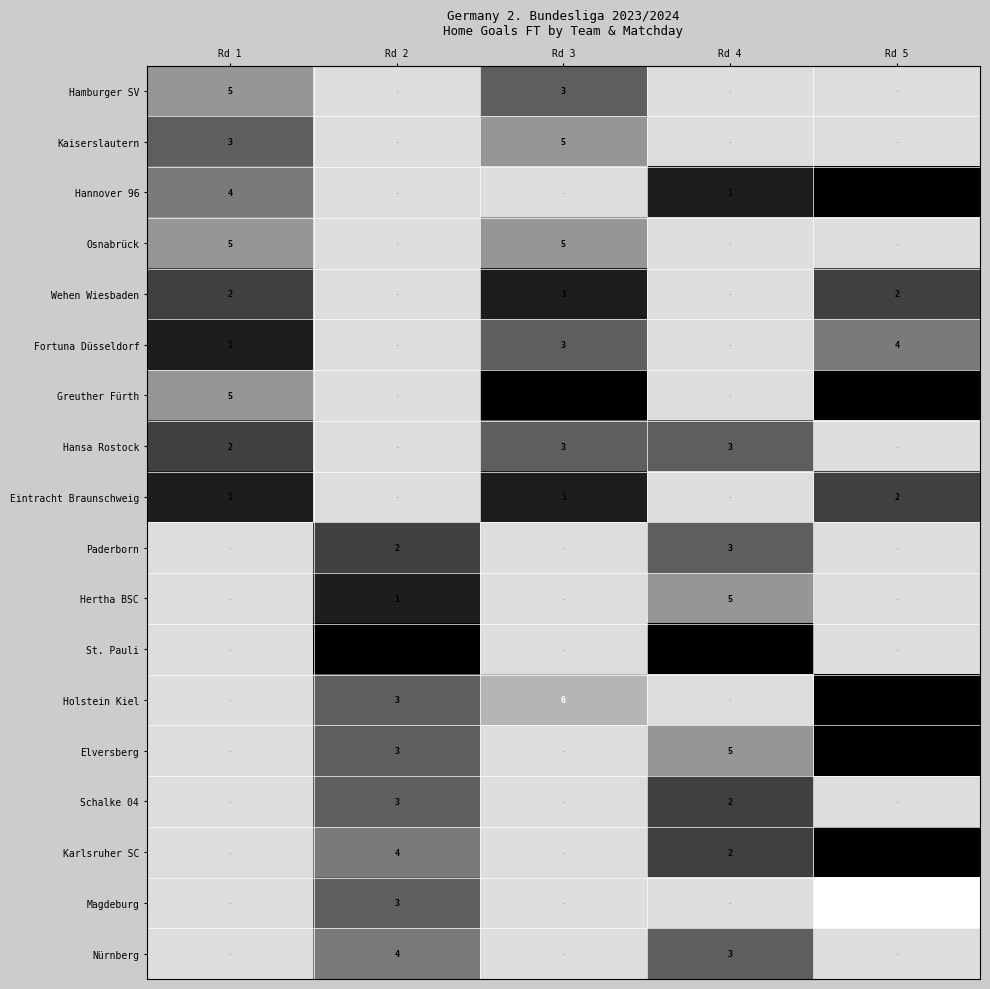

Which has a higher value, Rd 1 or Rd 2?

Rd 2